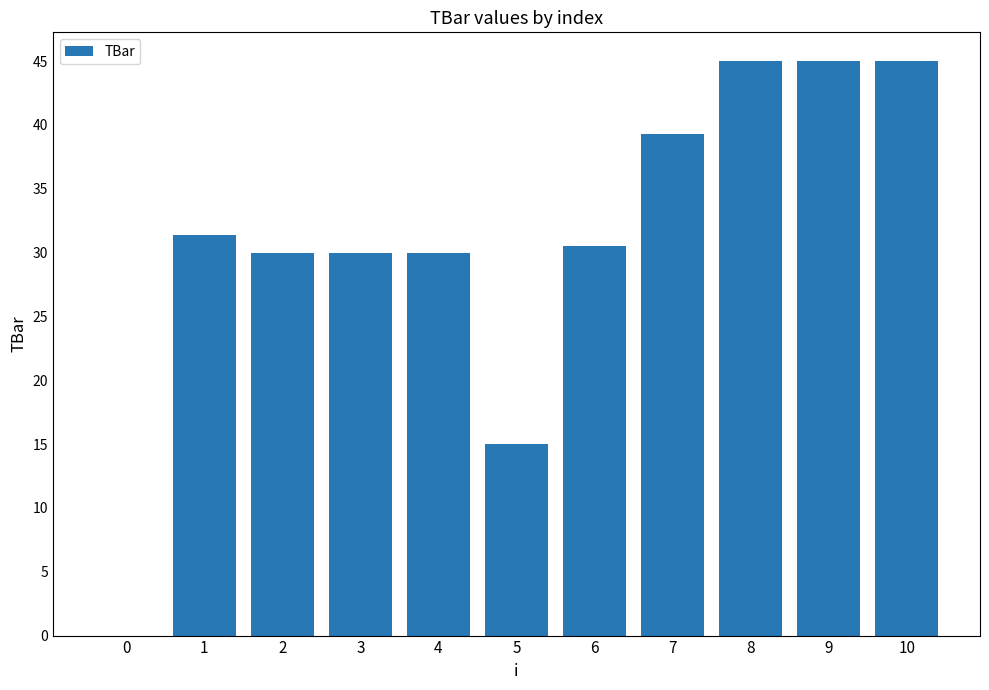

Approximately how many times larger is the value at 2 compared to 6?

1.0